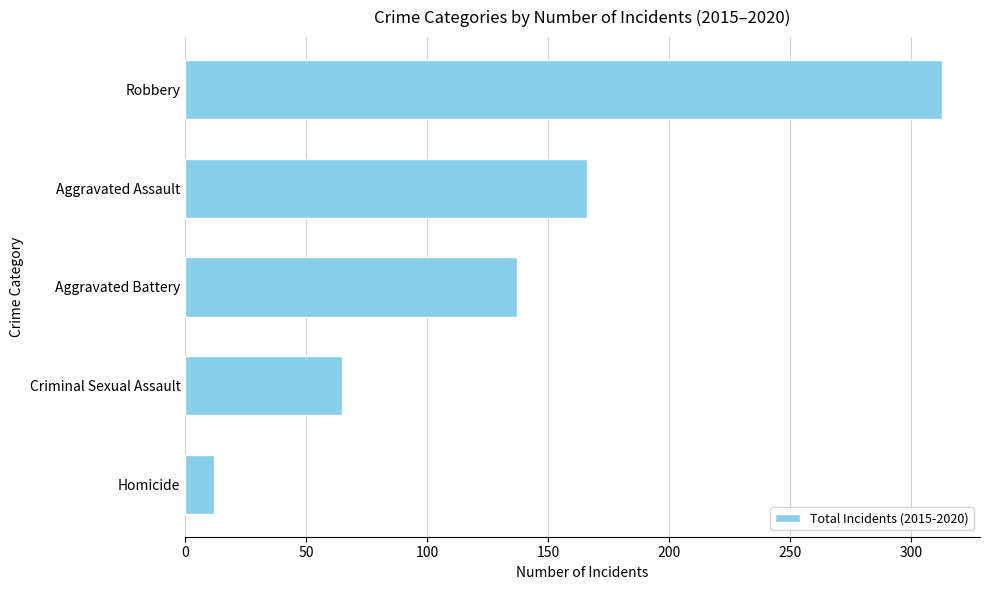

At which label is the value closest to 162?

Aggravated Assault